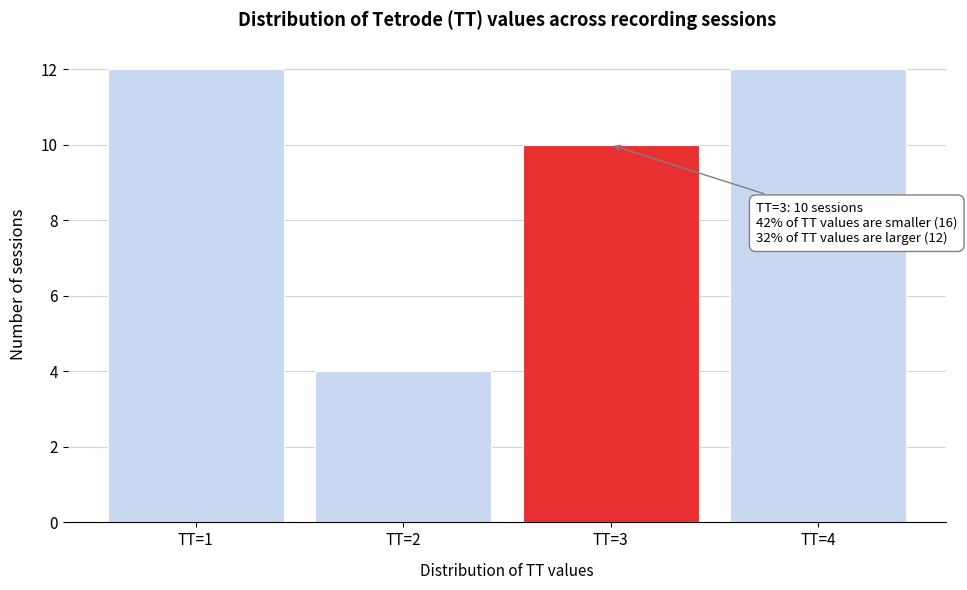

Reading left to right, list all the values displayed in this chart.

TT=1=12	TT=2=4	TT=3=10	TT=4=12